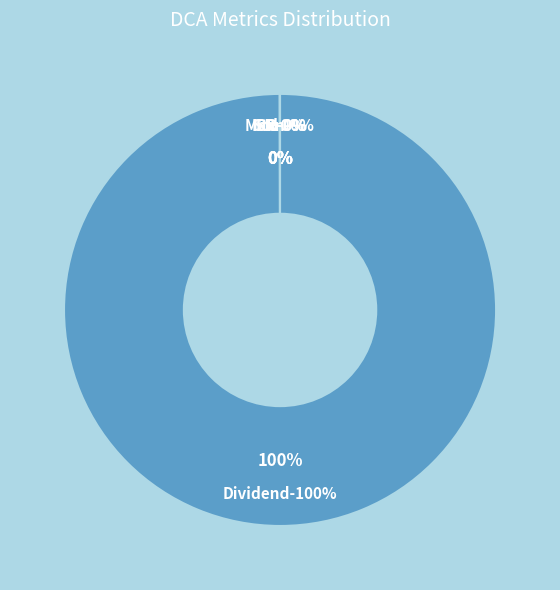

What is the ratio of the value at Std to the value at SR?

0.1